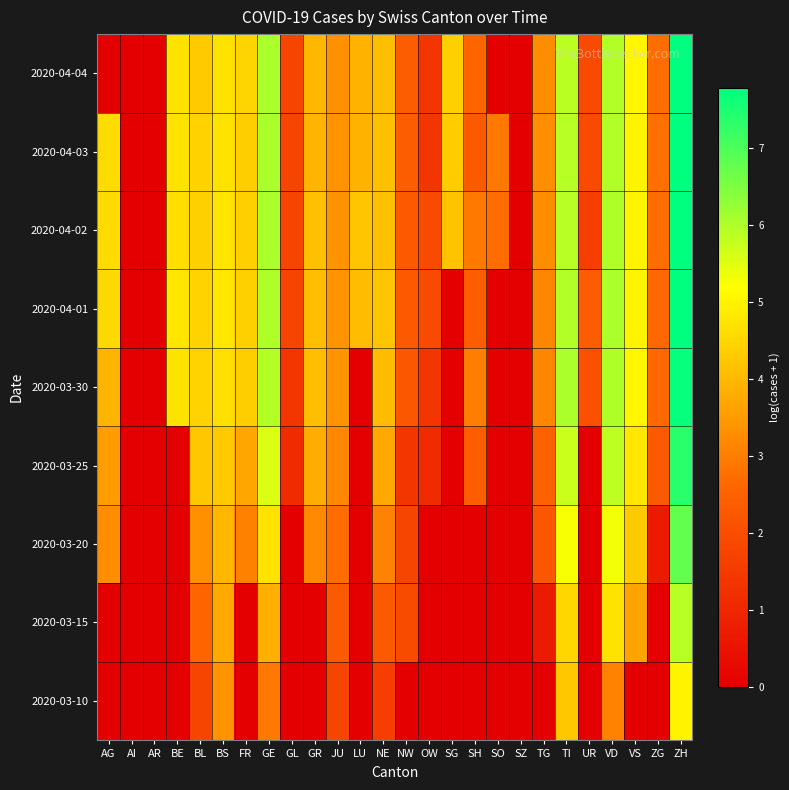

Reading right to left, transcribe all the data shown in this chart.

2020-03-10: ZH=5.0	ZG=0.0	VS=0.0	VD=3.1	UR=0.0	TI=4.2	TG=0.0	SZ=0.0	SO=0.0	SH=0.0	SG=0.0	OW=0.0	NW=0.0	NE=1.6	LU=0.0	JU=1.8	GR=0.0	GL=0.0	GE=2.9	FR=0.0	BS=3.4	BL=1.8	BE=0.0	AR=0.0	AI=0.0	AG=0.0
2020-03-15: ZH=5.9	ZG=0.0	VS=3.6	VD=4.7	UR=0.0	TI=4.5	TG=0.7	SZ=0.0	SO=0.0	SH=0.0	SG=0.0	OW=0.0	NW=1.9	NE=2.3	LU=0.0	JU=2.3	GR=0.0	GL=0.0	GE=3.9	FR=0.0	BS=3.8	BL=2.6	BE=0.0	AR=0.0	AI=0.0	AG=0.0
2020-03-20: ZH=6.8	ZG=0.7	VS=4.3	VD=5.3	UR=0.0	TI=5.3	TG=2.2	SZ=0.0	SO=0.0	SH=0.0	SG=0.0	OW=0.0	NW=1.8	NE=3.1	LU=0.0	JU=2.7	GR=3.2	GL=0.0	GE=4.7	FR=3.0	BS=4.0	BL=3.3	BE=0.0	AR=0.0	AI=0.0	AG=3.3
2020-03-25: ZH=7.3	ZG=2.3	VS=4.8	VD=5.9	UR=0.0	TI=5.7	TG=2.5	SZ=0.0	SO=0.0	SH=2.4	SG=0.0	OW=1.1	NW=1.4	NE=3.7	LU=0.0	JU=3.2	GR=3.8	GL=1.1	GE=5.6	FR=3.7	BS=4.3	BL=4.2	BE=0.0	AR=0.0	AI=0.0	AG=3.5
2020-03-30: ZH=7.7	ZG=2.6	VS=5.0	VD=6.0	UR=2.1	TI=6.0	TG=3.1	SZ=0.0	SO=0.0	SH=3.0	SG=0.0	OW=1.4	NW=2.2	NE=4.1	LU=0.0	JU=3.4	GR=4.1	GL=1.4	GE=5.9	FR=4.4	BS=4.7	BL=4.5	BE=4.7	AR=0.0	AI=0.0	AG=3.9
2020-04-01: ZH=7.8	ZG=2.6	VS=5.0	VD=6.0	UR=2.4	TI=6.0	TG=3.1	SZ=0.0	SO=0.0	SH=2.4	SG=0.0	OW=1.9	NW=2.3	NE=4.2	LU=4.1	JU=3.4	GR=4.1	GL=1.8	GE=6.0	FR=4.4	BS=4.8	BL=4.5	BE=4.8	AR=0.0	AI=0.0	AG=4.6
2020-04-02: ZH=7.8	ZG=2.7	VS=5.0	VD=6.0	UR=1.6	TI=5.9	TG=3.3	SZ=0.0	SO=2.7	SH=2.9	SG=4.2	OW=1.9	NW=2.3	NE=4.1	LU=4.2	JU=3.4	GR=4.1	GL=1.8	GE=6.1	FR=4.4	BS=4.8	BL=4.4	BE=4.7	AR=0.0	AI=0.0	AG=4.6
2020-04-03: ZH=7.8	ZG=2.8	VS=5.0	VD=6.0	UR=1.9	TI=5.9	TG=3.3	SZ=0.0	SO=2.9	SH=2.3	SG=4.3	OW=1.4	NW=2.4	NE=4.1	LU=3.9	JU=3.4	GR=4.0	GL=1.8	GE=6.1	FR=4.4	BS=4.7	BL=4.4	BE=4.7	AR=0.0	AI=0.0	AG=4.6
2020-04-04: ZH=7.8	ZG=2.7	VS=5.0	VD=6.0	UR=1.9	TI=5.9	TG=3.3	SZ=0.0	SO=0.0	SH=2.6	SG=4.4	OW=1.4	NW=2.4	NE=4.1	LU=3.9	JU=3.3	GR=4.0	GL=1.8	GE=6.0	FR=4.5	BS=4.7	BL=4.3	BE=4.7	AR=0.0	AI=0.0	AG=0.0